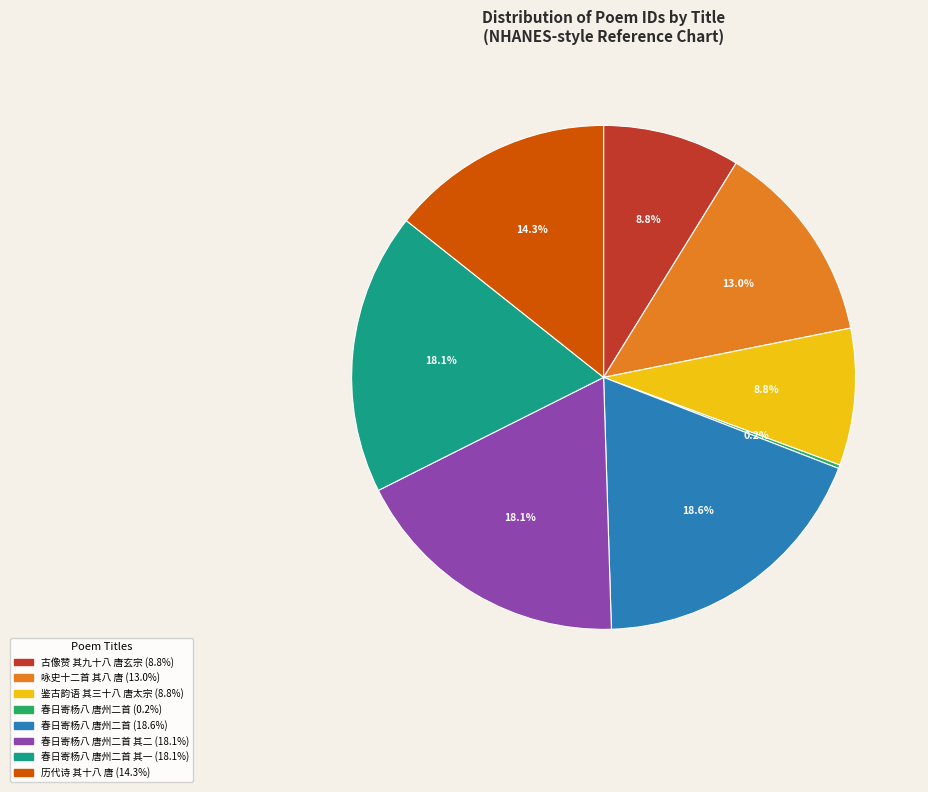

Is there a majority slice in this chart?

No